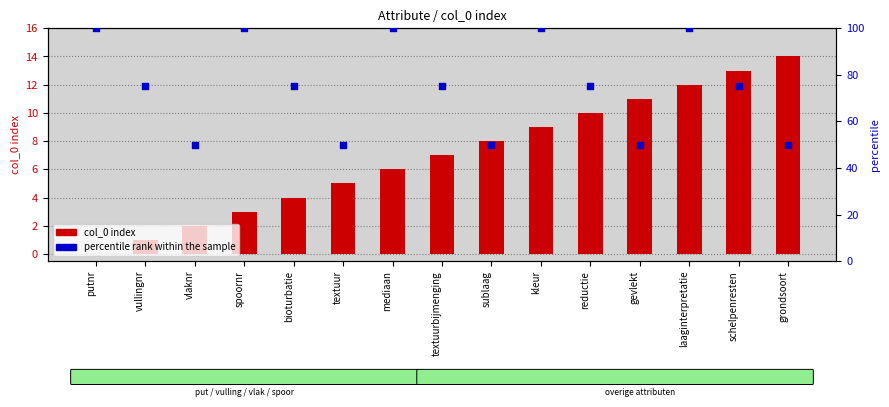

At how many categories does at least one series exceed 44?

15